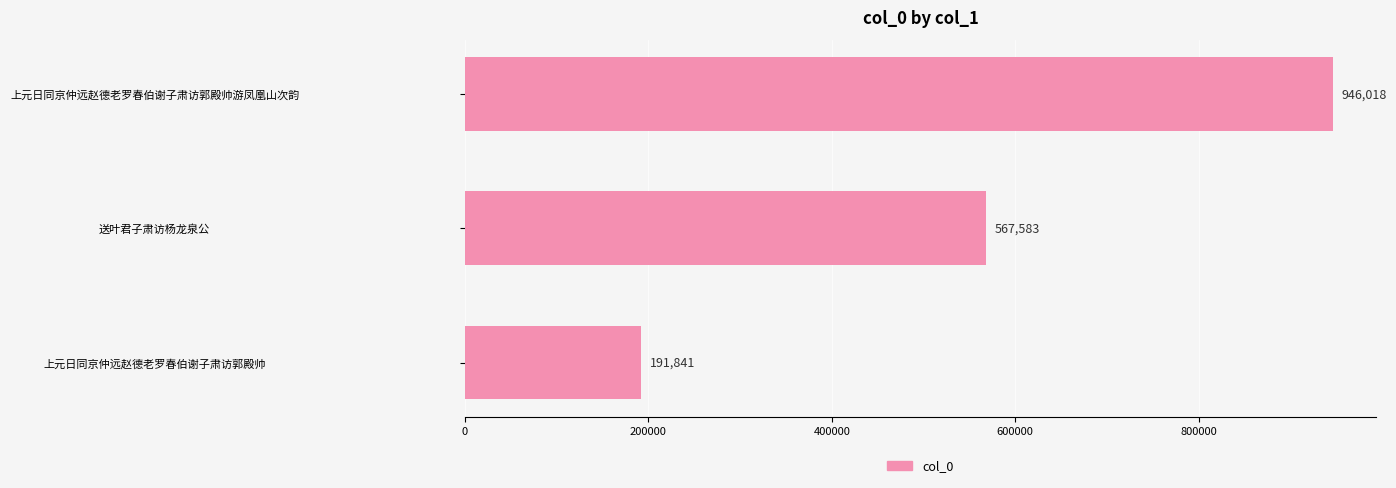

Between 上元日同京仲远赵德老罗春伯谢子肃访郭殿帅游凤凰山次韵 and 上元日同京仲远赵德老罗春伯谢子肃访郭殿帅, which is larger?

上元日同京仲远赵德老罗春伯谢子肃访郭殿帅游凤凰山次韵